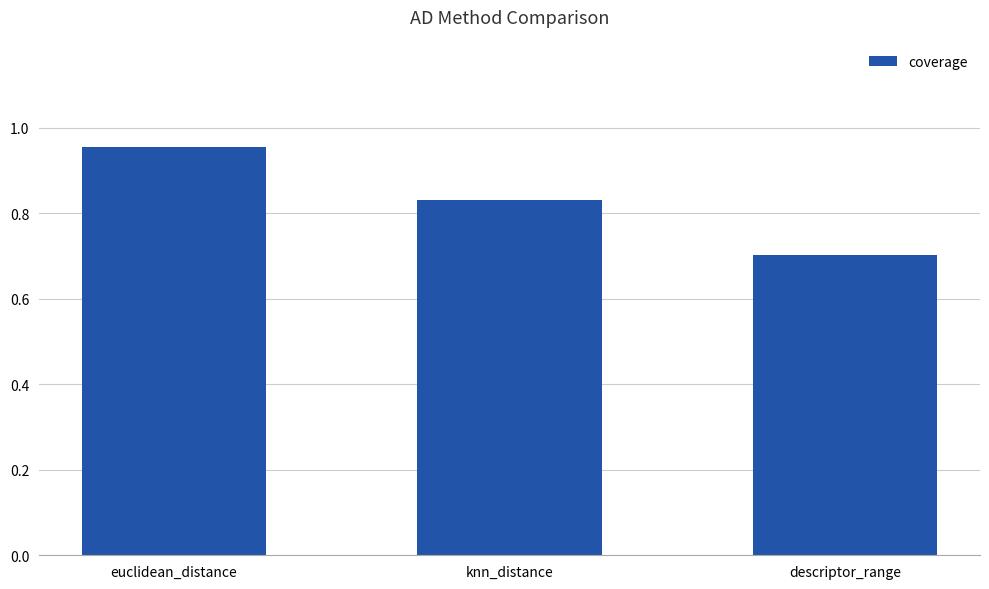

What is the change in value from knn_distance to descriptor_range?

-0.1